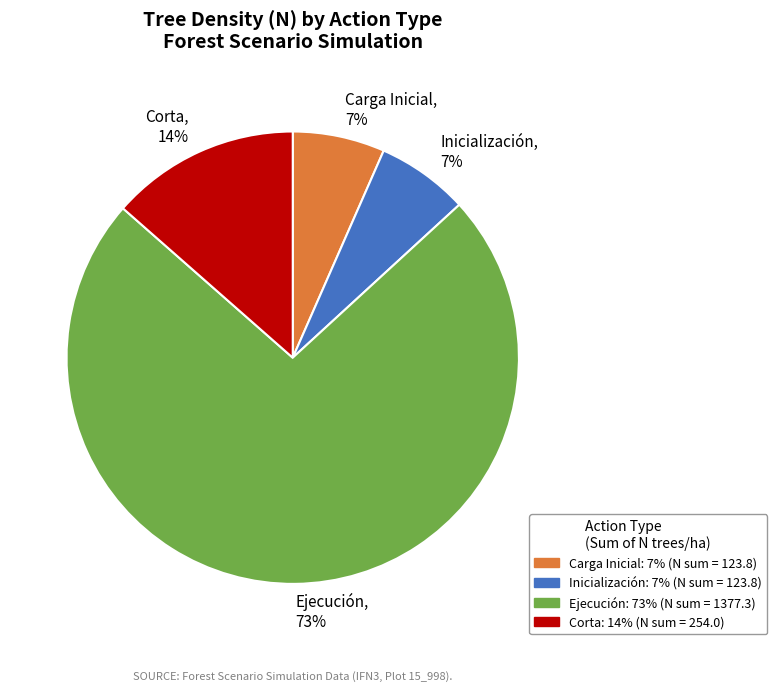

To the nearest percent, what percentage of the pie is Inicialización, 7%?

7%